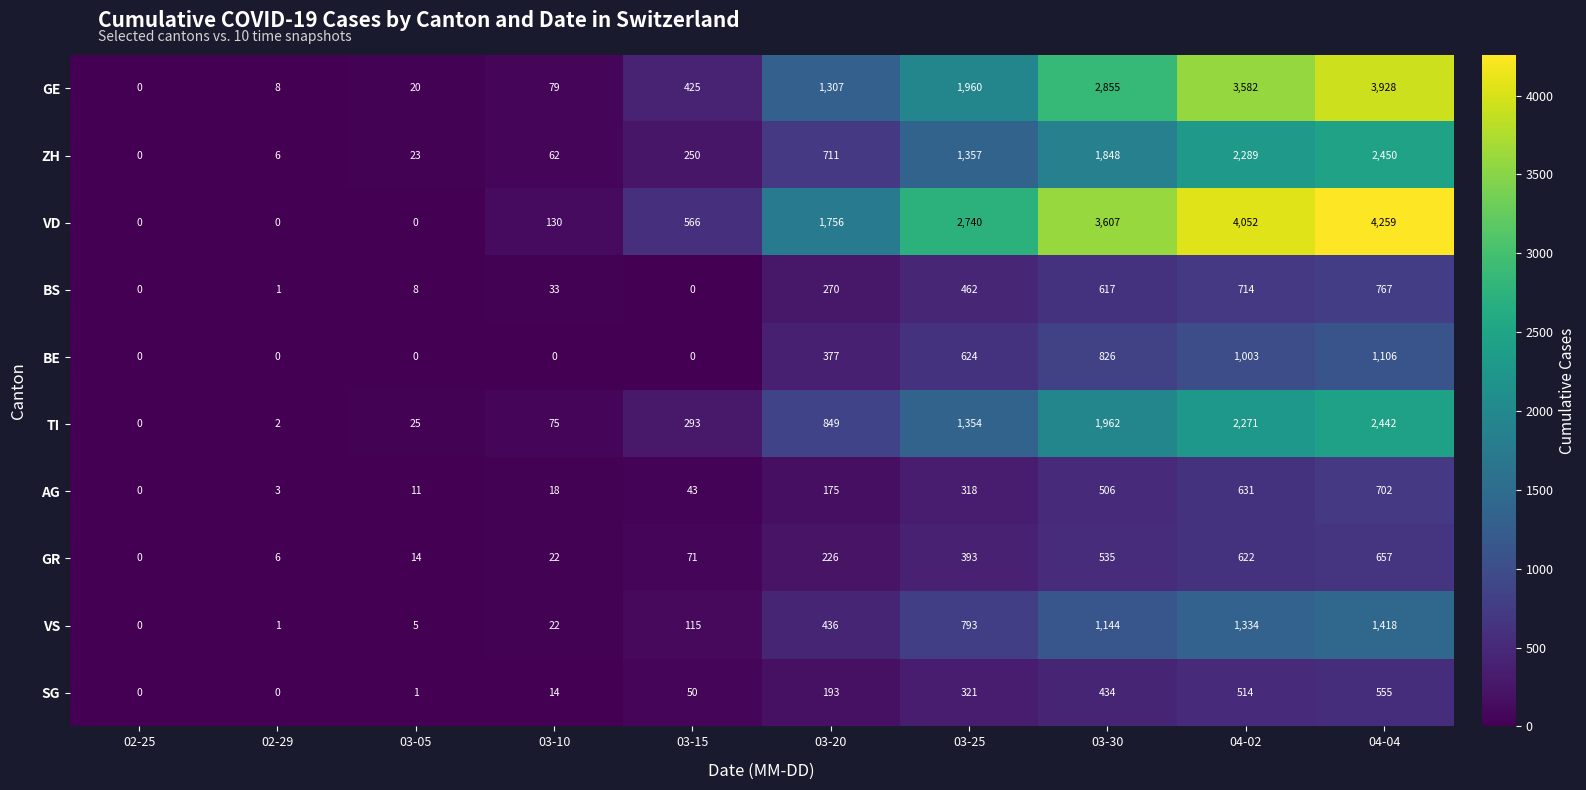

The value of BS at 03-30 is 280. True or false?

False